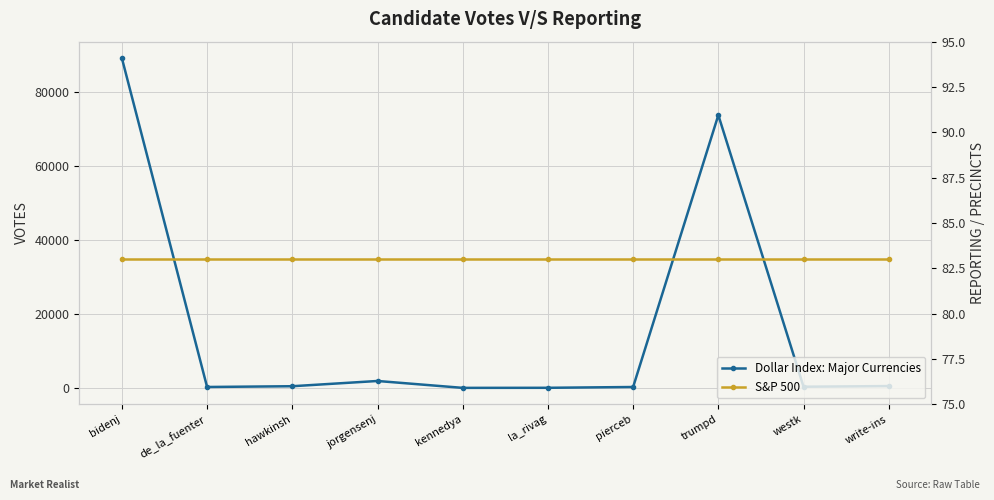

List the series in order of their overall mean, highest first.

Dollar Index: Major Currencies, S&P 500